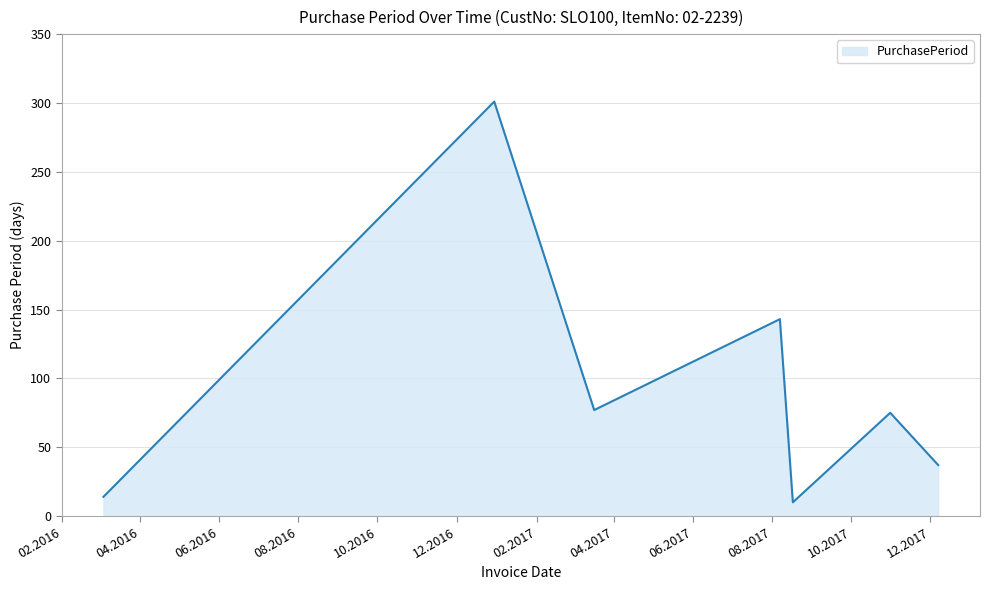

How many interior local valleys (lower than both neighbors) does the data have?

2